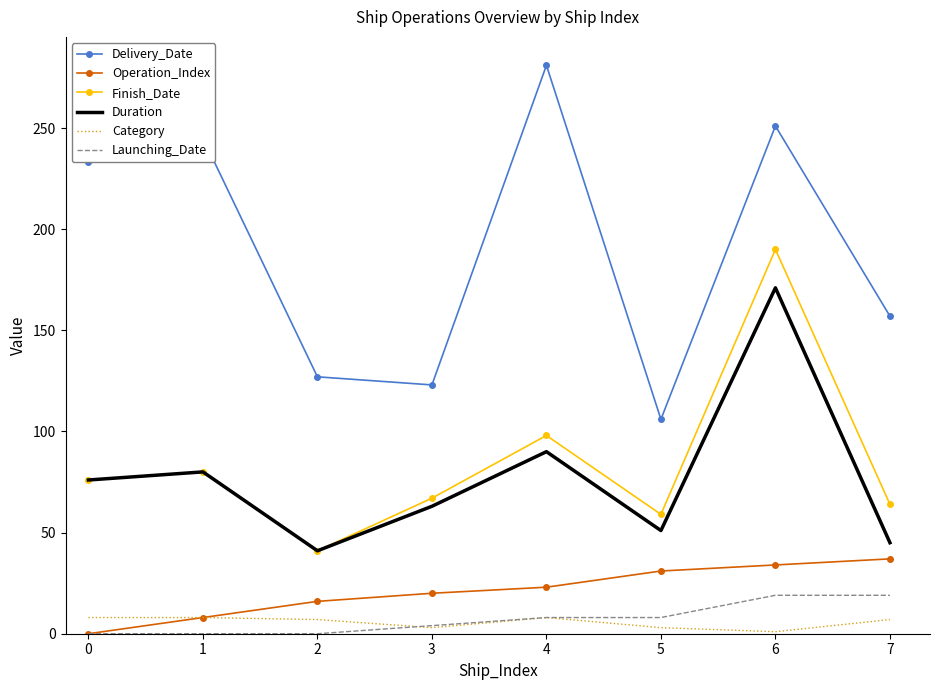

Rank the series by their maximum value, from lowest to highest.

Category, Launching_Date, Operation_Index, Duration, Finish_Date, Delivery_Date